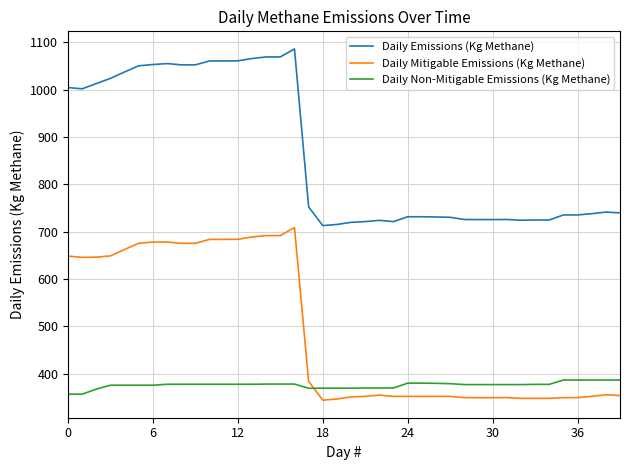

What is the average value of the Daily Mitigable Emissions (Kg Methane) series?

488.7